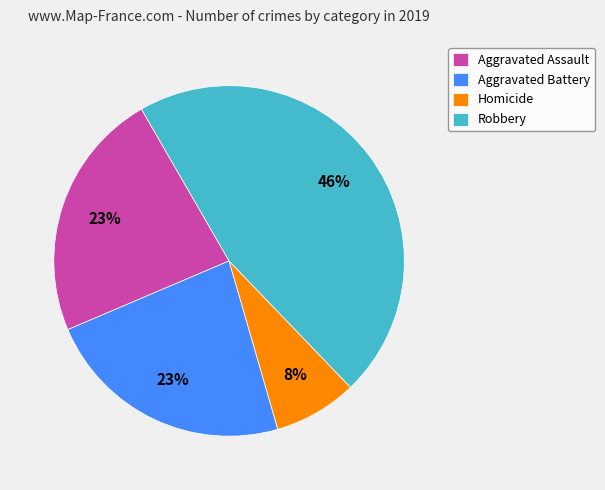

To the nearest percent, what is the average slice percentage?

25%